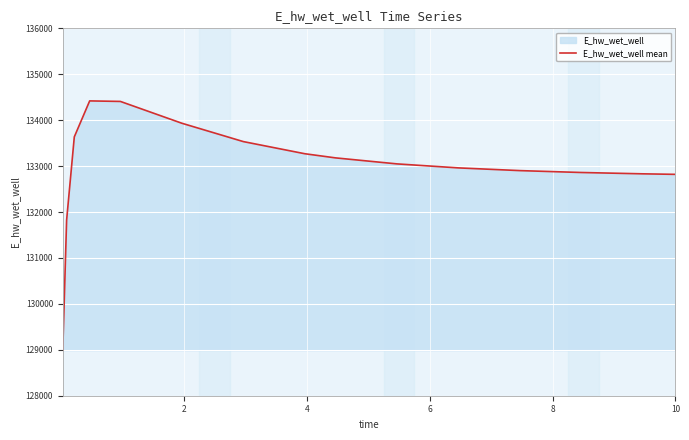

What is the greatest value displayed?

134419.8